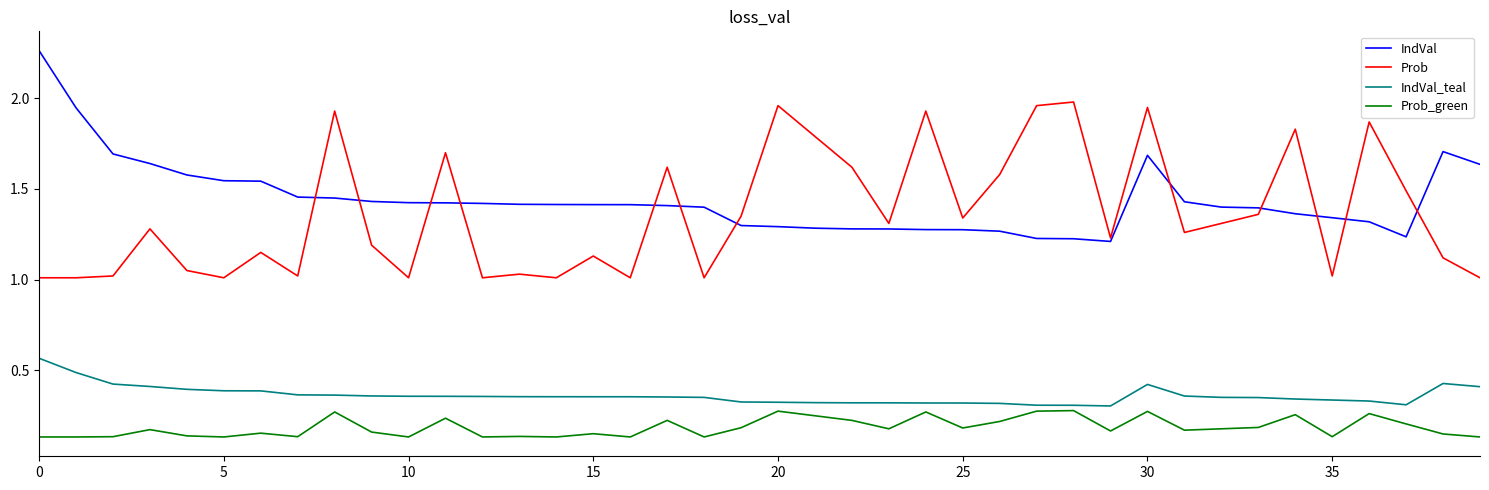

True or false: Prob and Prob_green intersect in this chart.

False